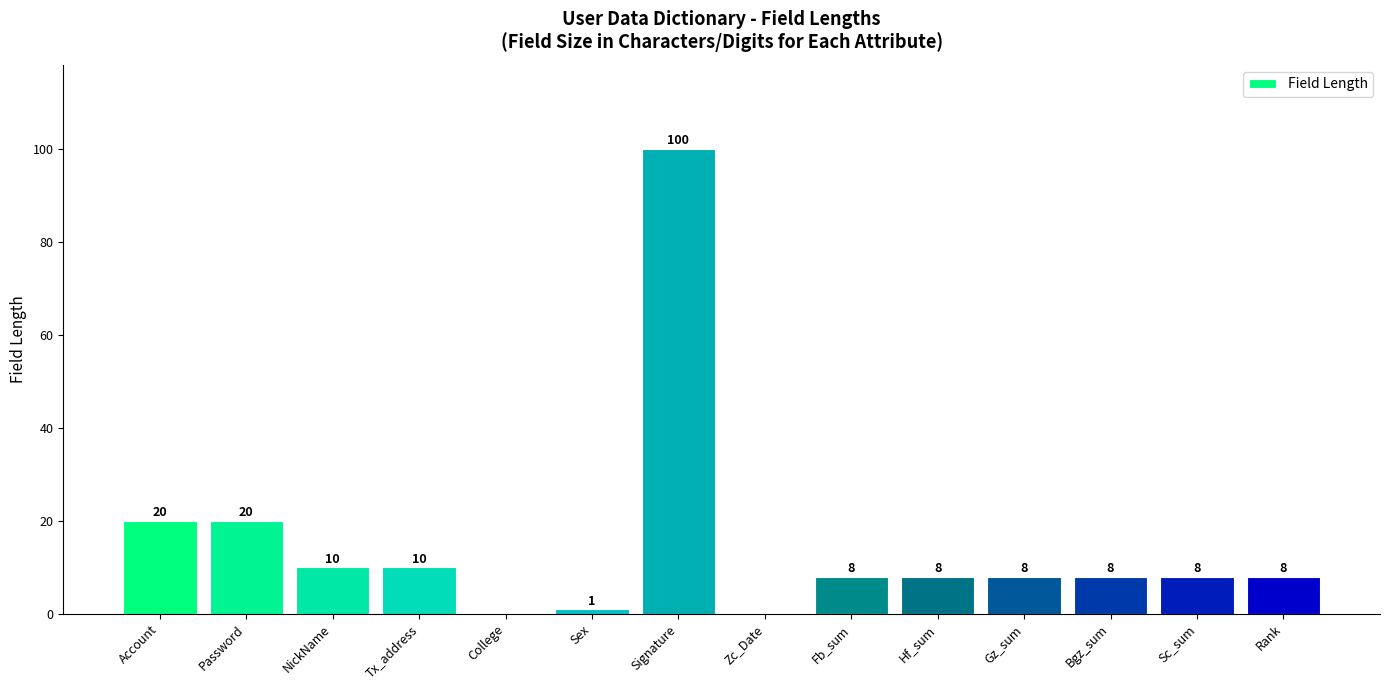

The value at Fb_sum is 12. True or false?

False